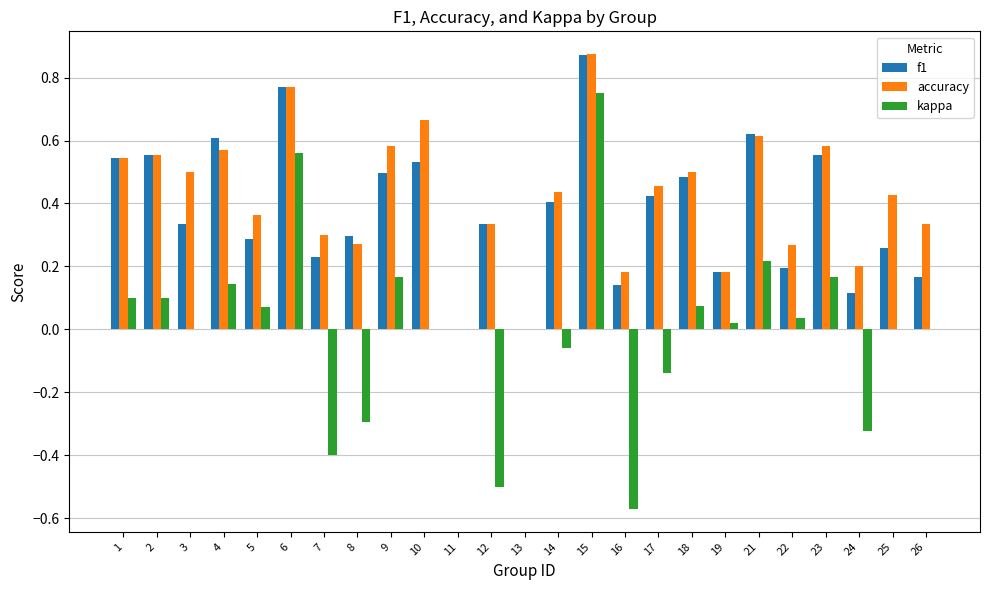

At which category does the chart reach its peak across all series?

15